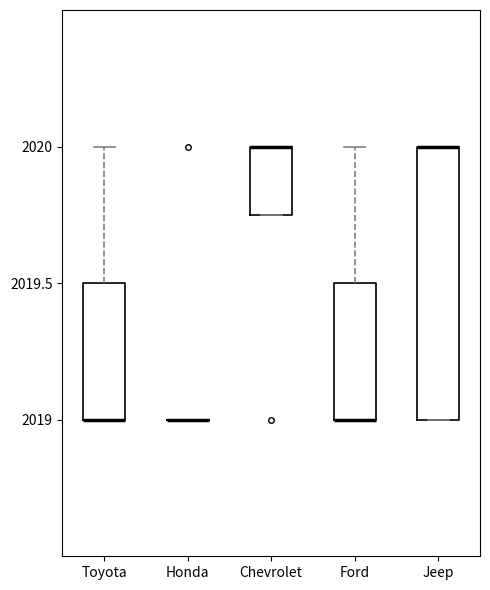

Where is the upper edge of the box for Chevrolet on the y-axis? The values are not printed on the chart, so give them approximately, as read against the axis.

2020.00